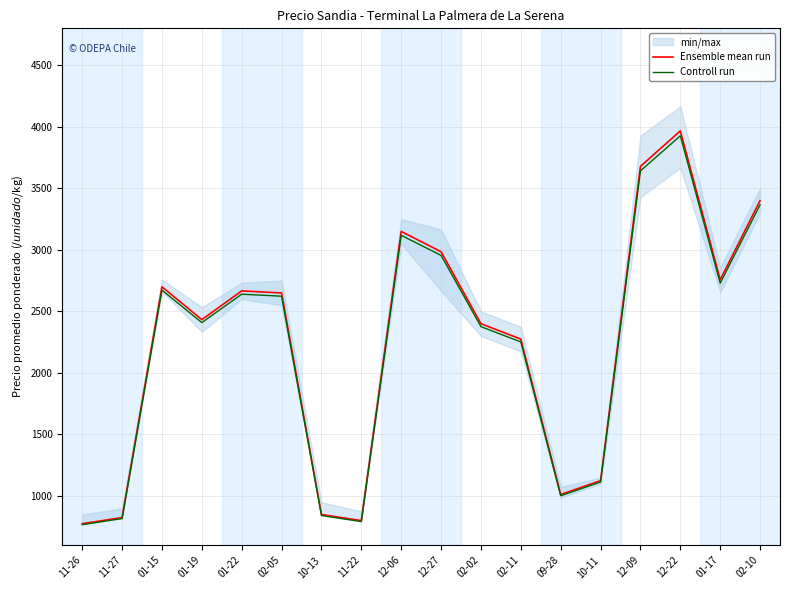

Between 11-27 and 12-09, which series saw the biggest shift?

Ensemble mean run